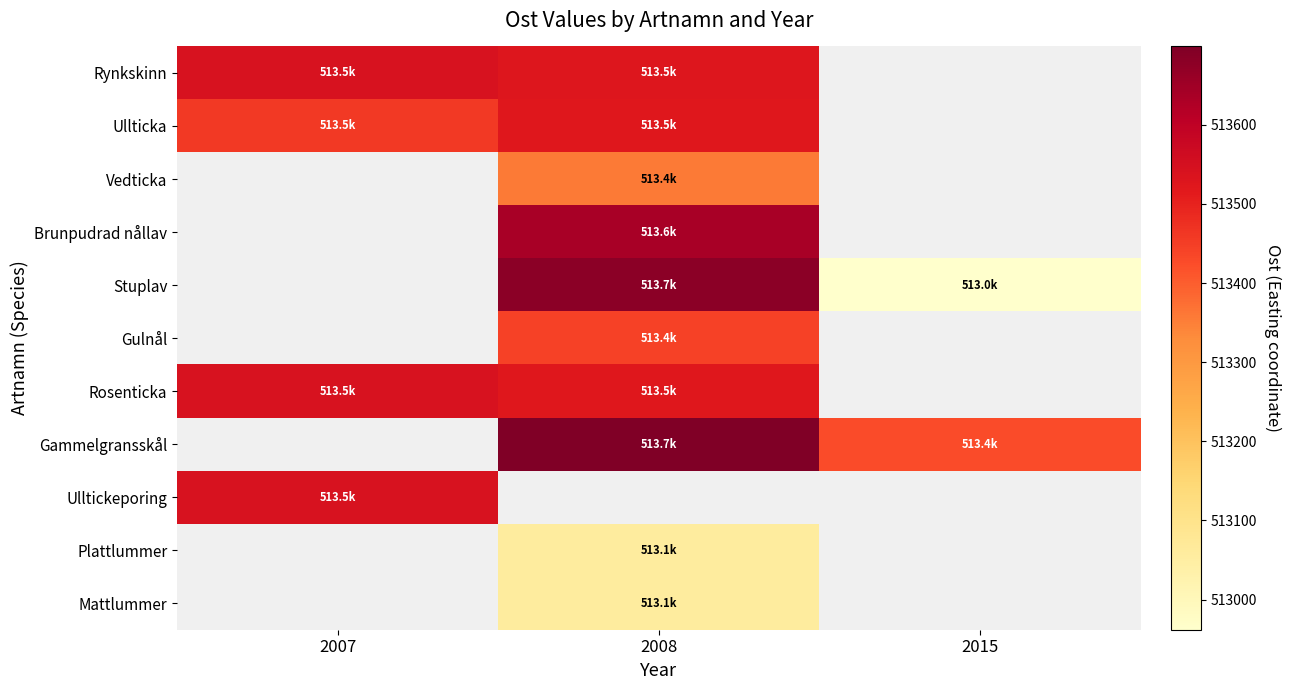

What value does the Ulltickeporing series have at 2007?

513542.8